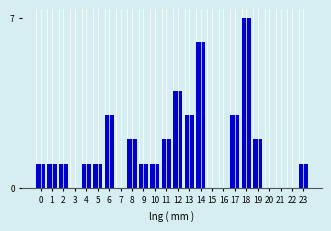

Reading right to left, list all the values displayed in this chart.

23=1	22=0	21=0	20=0	19=2	18=7	17=3	16=0	15=0	14=6	13=3	12=4	11=2	10=1	9=1	8=2	7=0	6=3	5=1	4=1	3=0	2=1	1=1	0=1